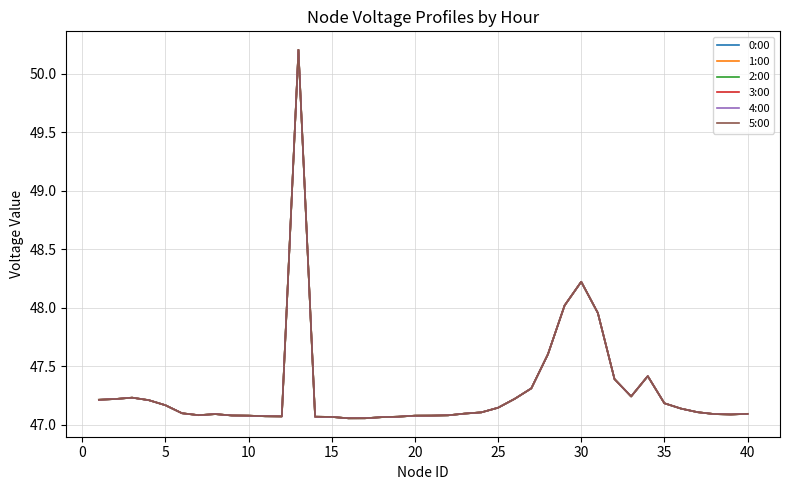

Is this an area chart (filled region under the line)?

No